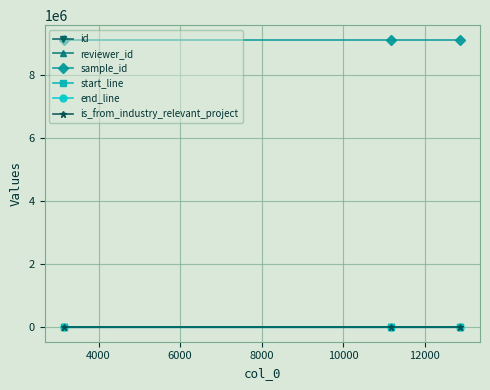

What is the highest value of the sample_id series?

9139344